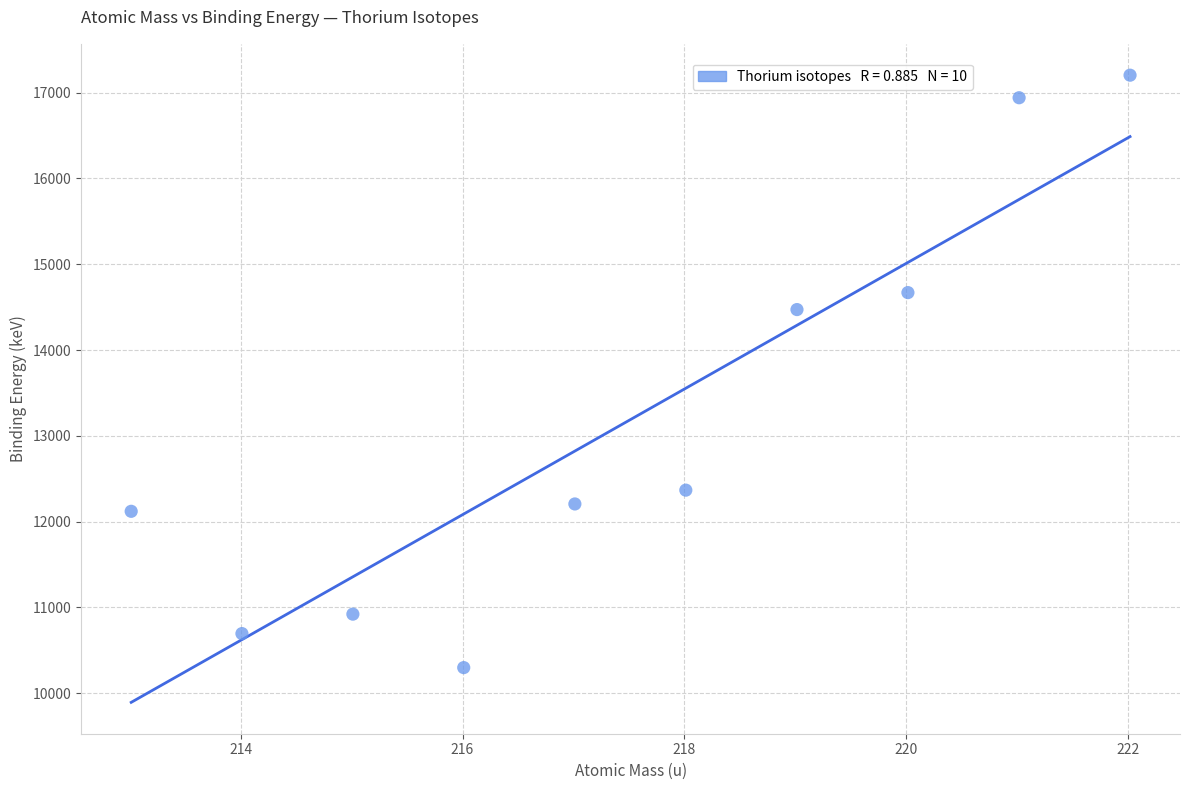

What is the range of Y values (max minus min)?

6904.8